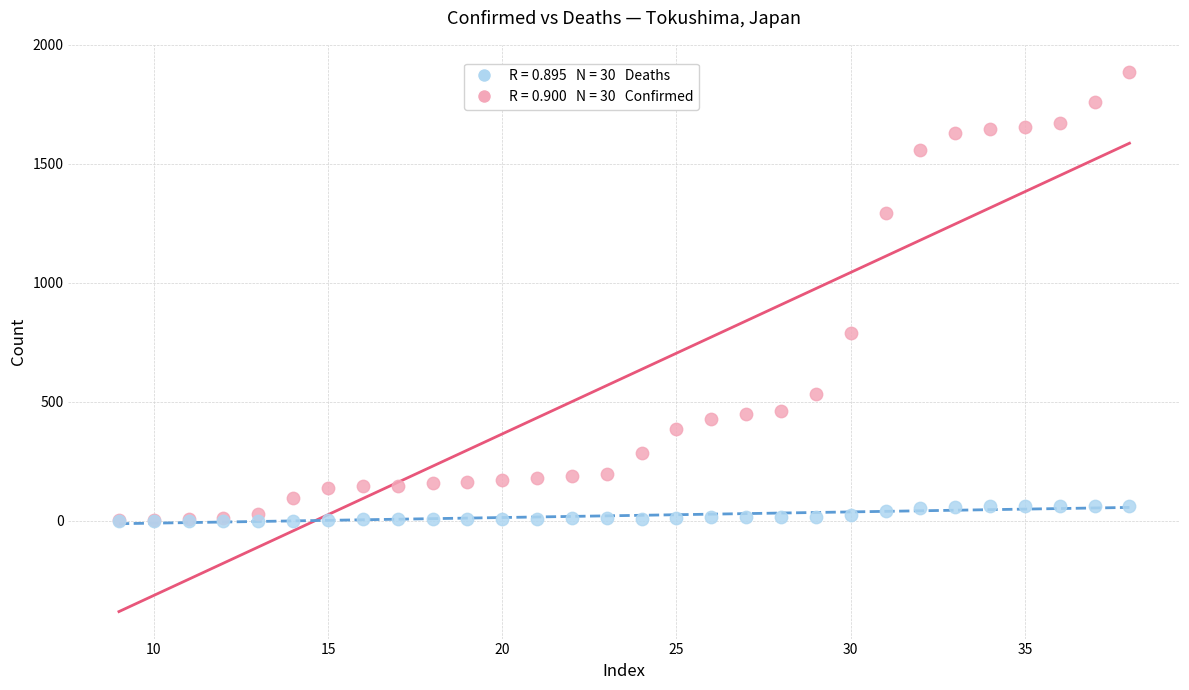

Across all series, what Y value is closest to 944?

791